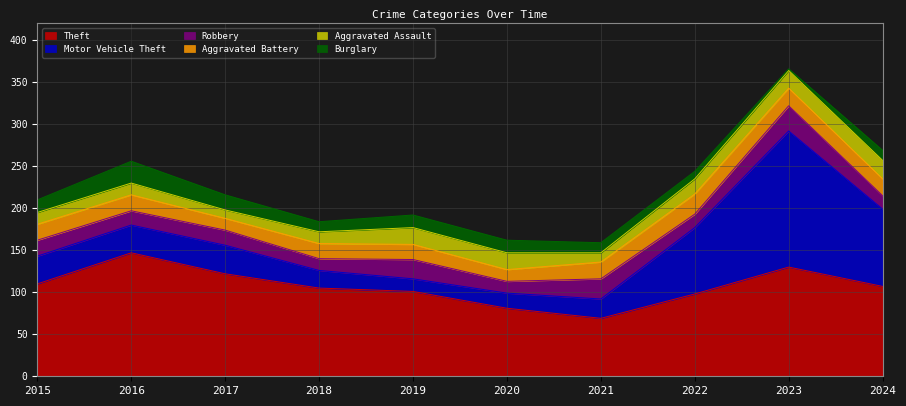

Read the Motor Vehicle Theft value at 2022.

79